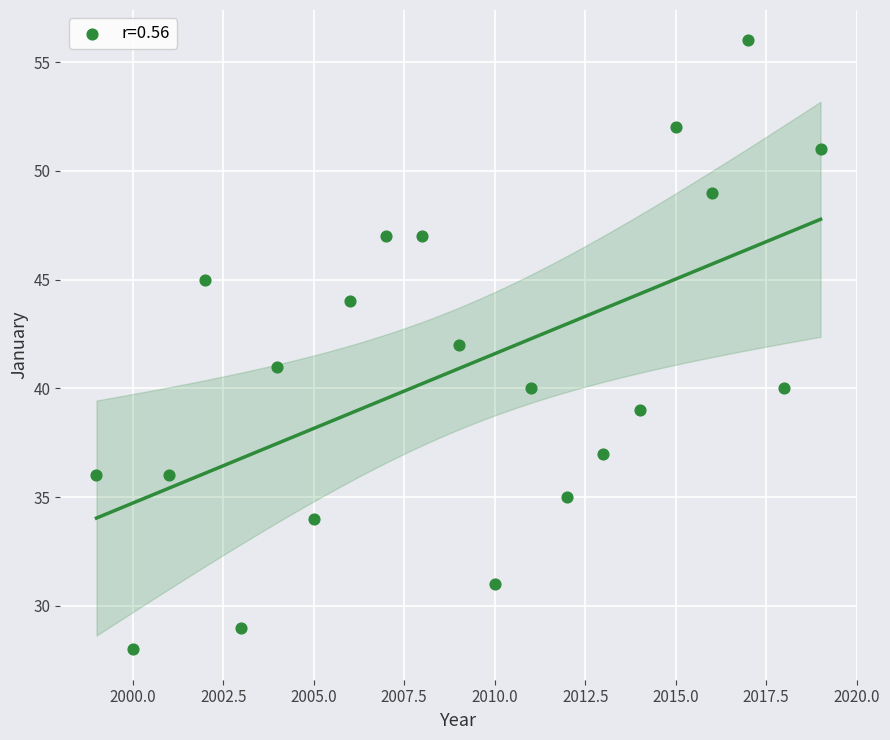

What is the range of X values (max minus min)?

20